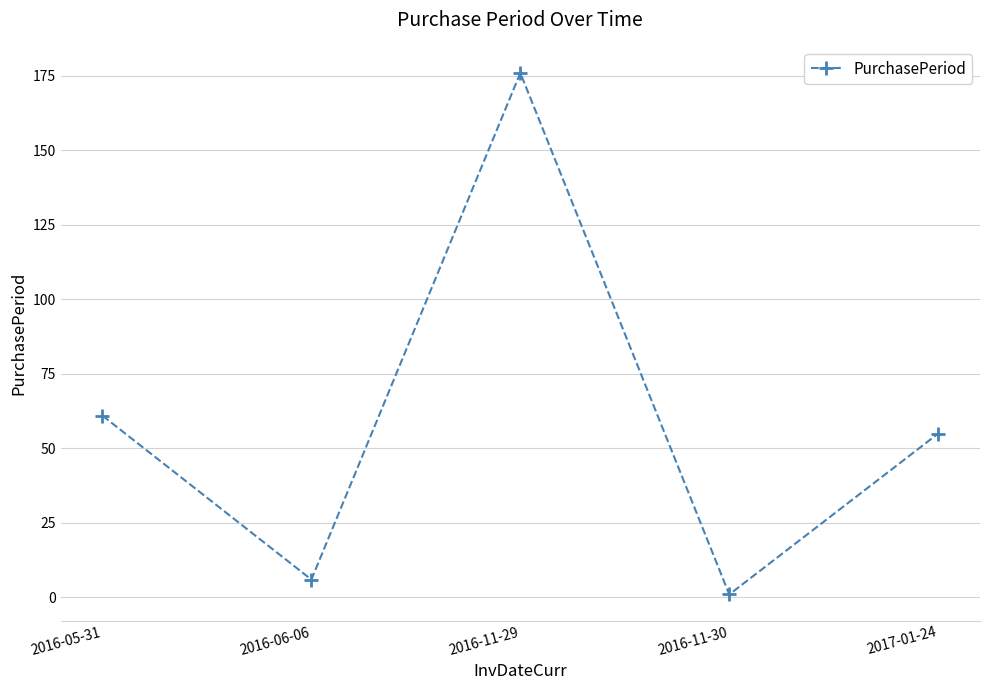

List the labels in order of value, largest first.

2016-11-29, 2016-05-31, 2017-01-24, 2016-06-06, 2016-11-30